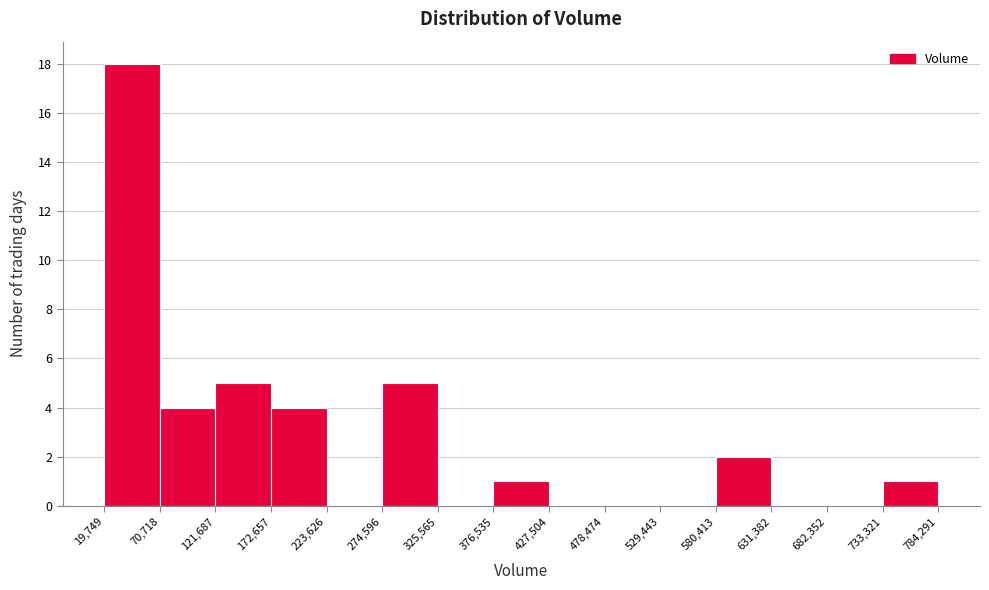

Over which range of the x-axis is the bar tallest?

19,749 to 70,718